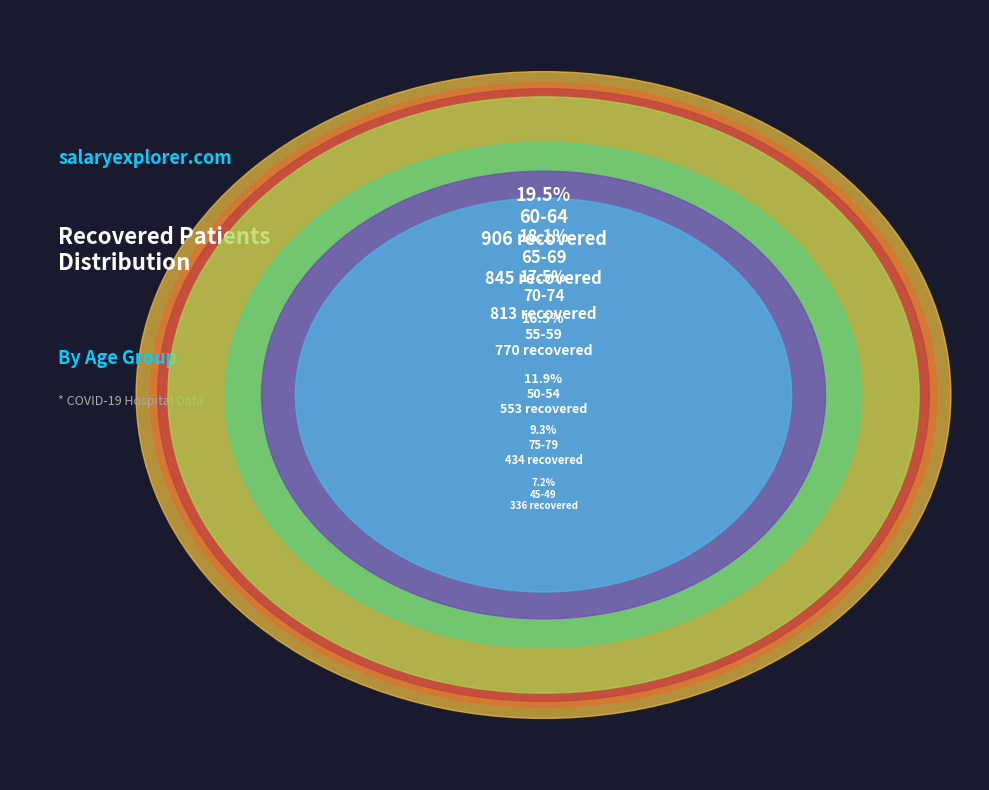

How many slices are in this pie chart?

7